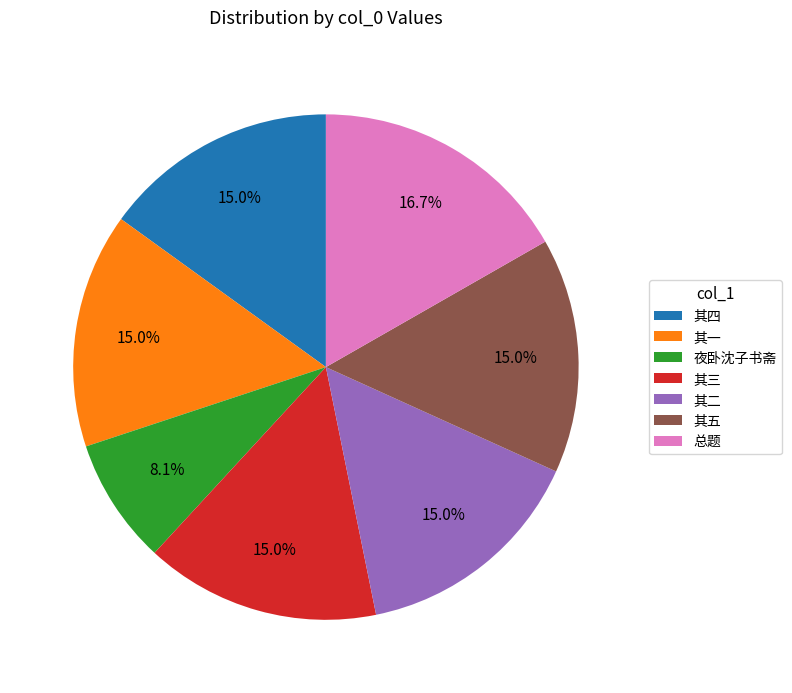

To the nearest percent, what is the difference between the largest and smallest slice percentages?

9%